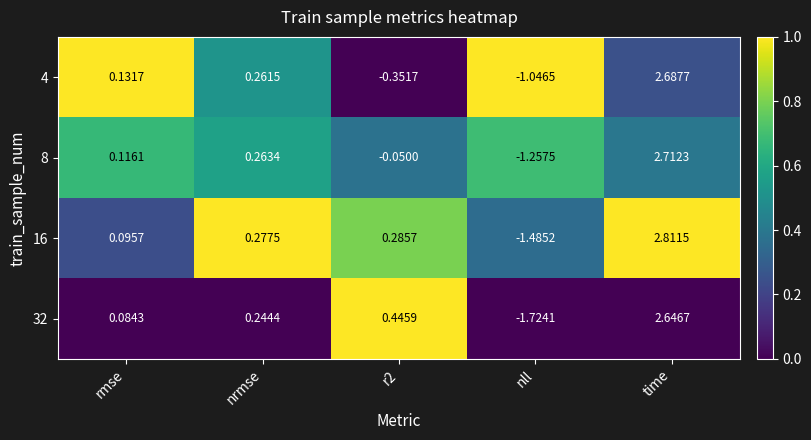

At which label does 32 first exceed 0?

rmse